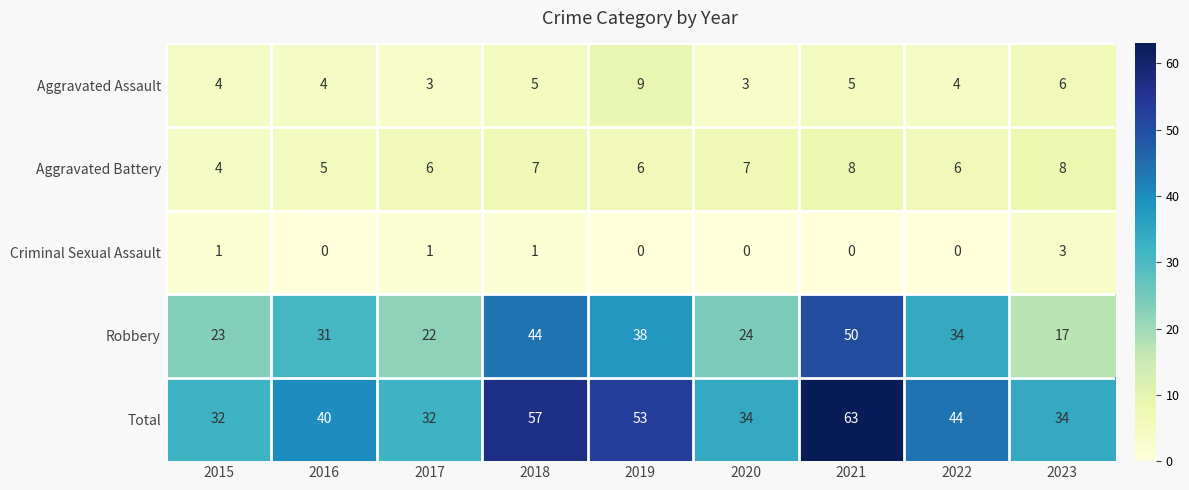

What is the difference between the maximum and minimum values in the Aggravated Assault series?

6